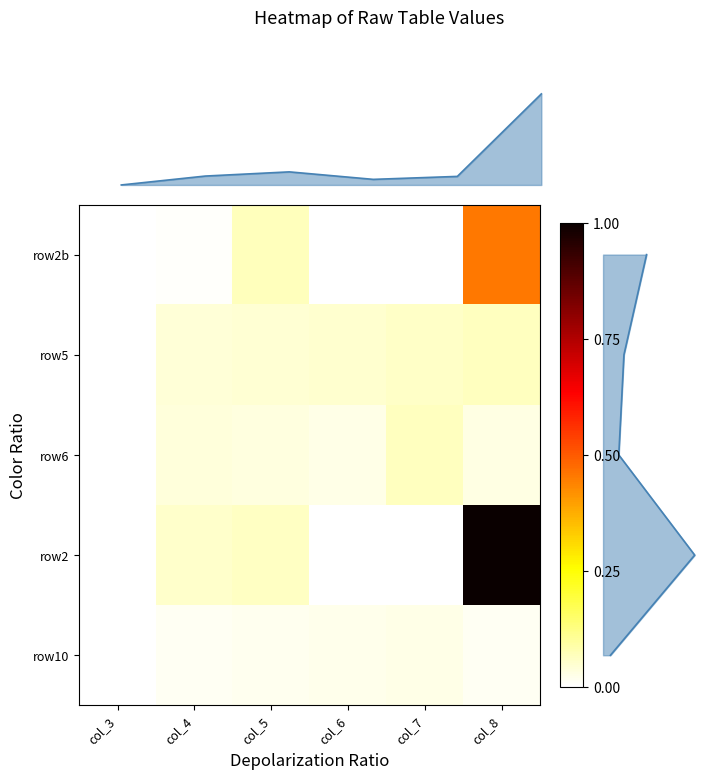

Reading right to left, transcribe all the data shown in this chart.

row10: 0.0	0.0	0.0	0.0	0.0	0.0
row2: 1.0	0.0	0.0	0.1	0.1	0.0
row6: 0.0	0.1	0.0	0.0	0.0	0.0
row5: 0.1	0.1	0.0	0.0	0.0	0.0
row2b: 0.5	0.0	0.0	0.1	0.0	0.0